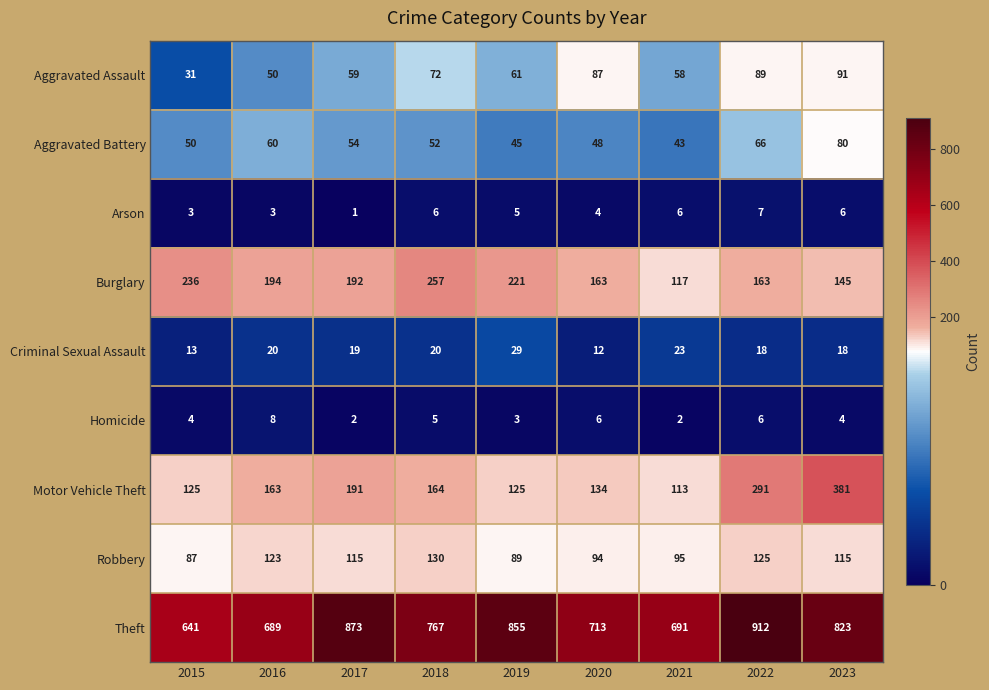

Is the value of Burglary at 2022 greater than the value of Arson at 2017?

Yes